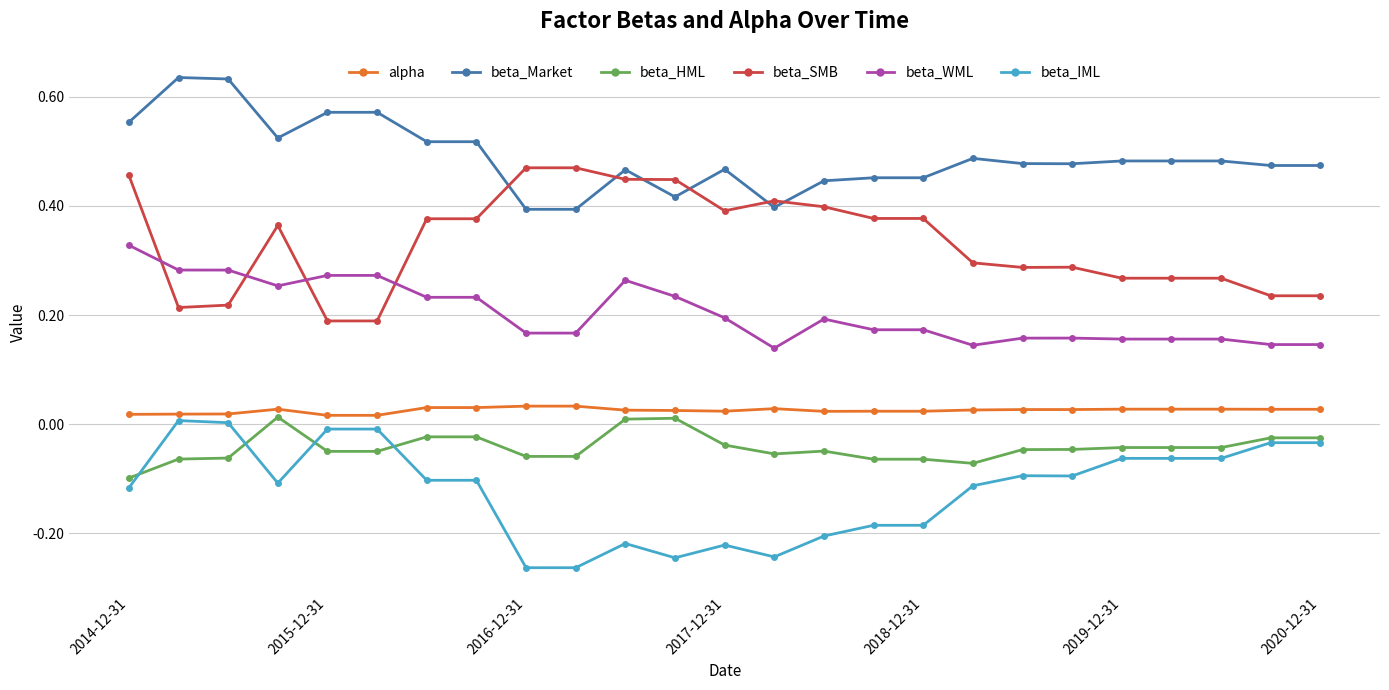

True or false: beta_WML has more than 0 points higher than both neighbors.

True